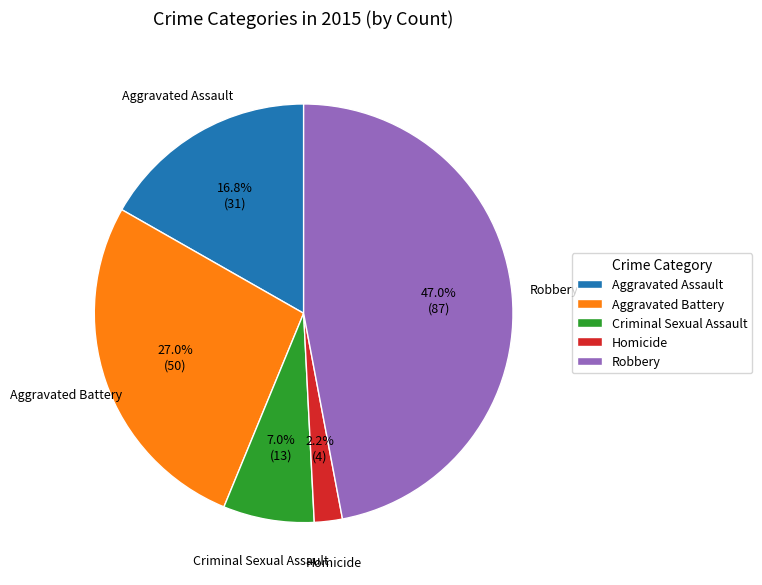

Is it true that Robbery is 47% of the pie?

True